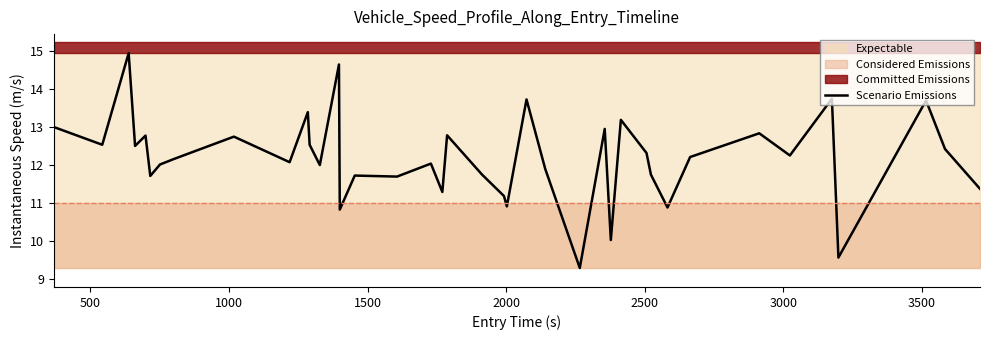

How many interior local valleys (lower than both neighbors) does the data have?

14